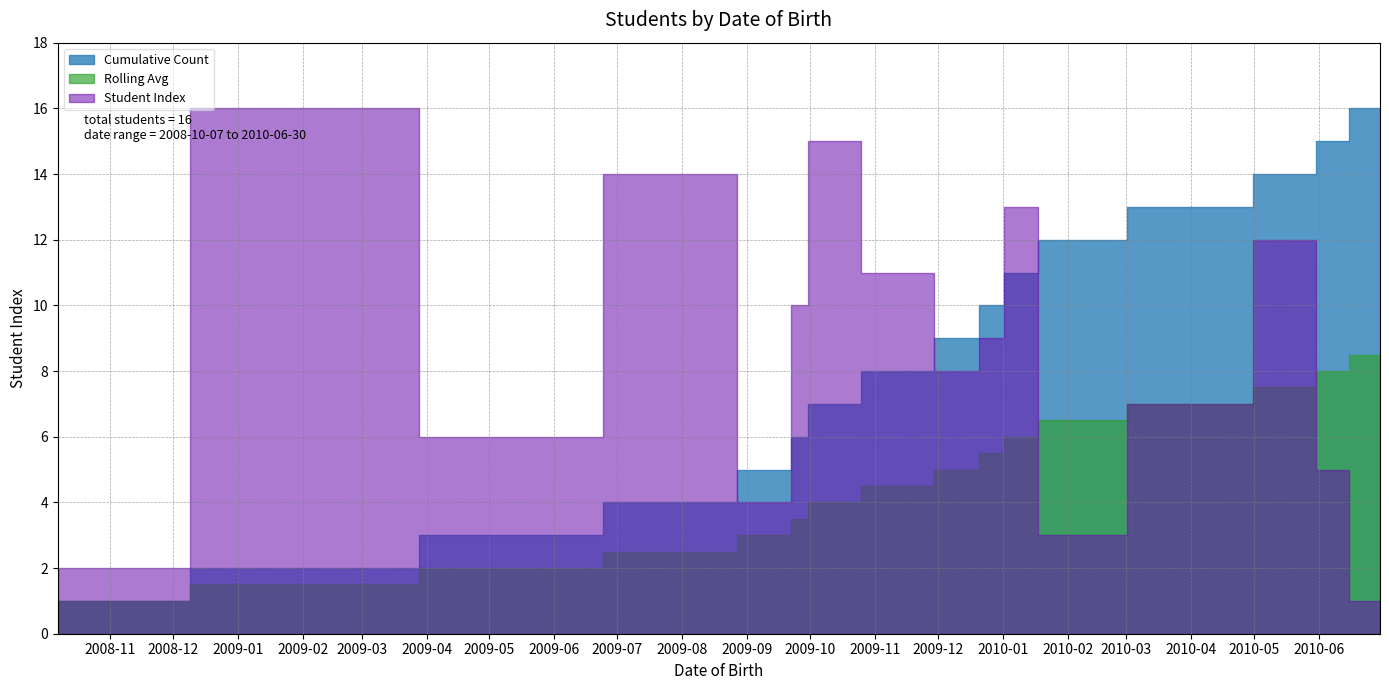

Which series has the largest range (max minus min)?

Student Index